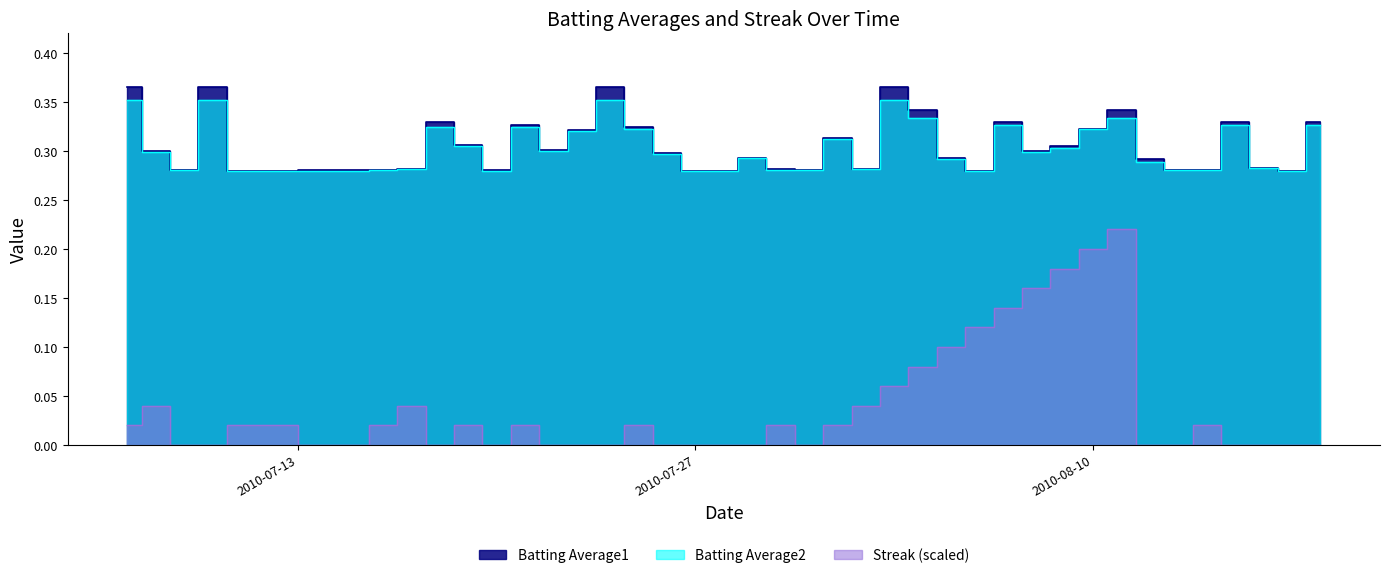

What is the difference between the second highest and second lowest values in the Streak series?

0.2